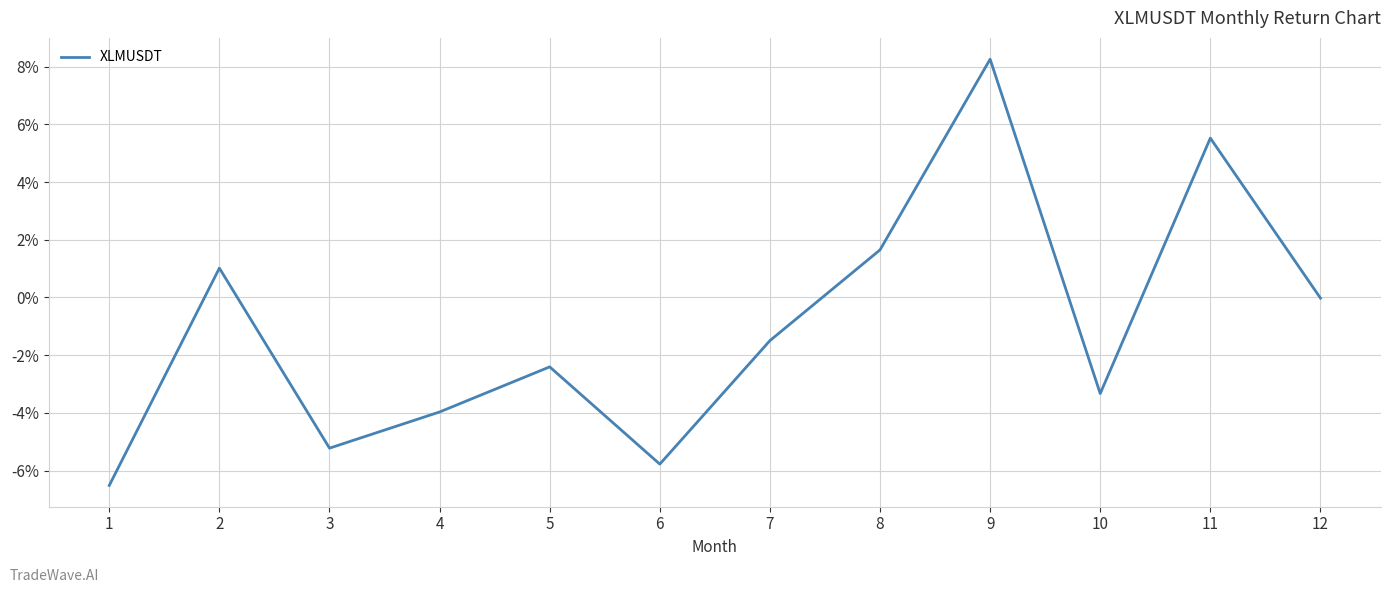

What is the ratio of the value at 2 to the value at 9?

0.1